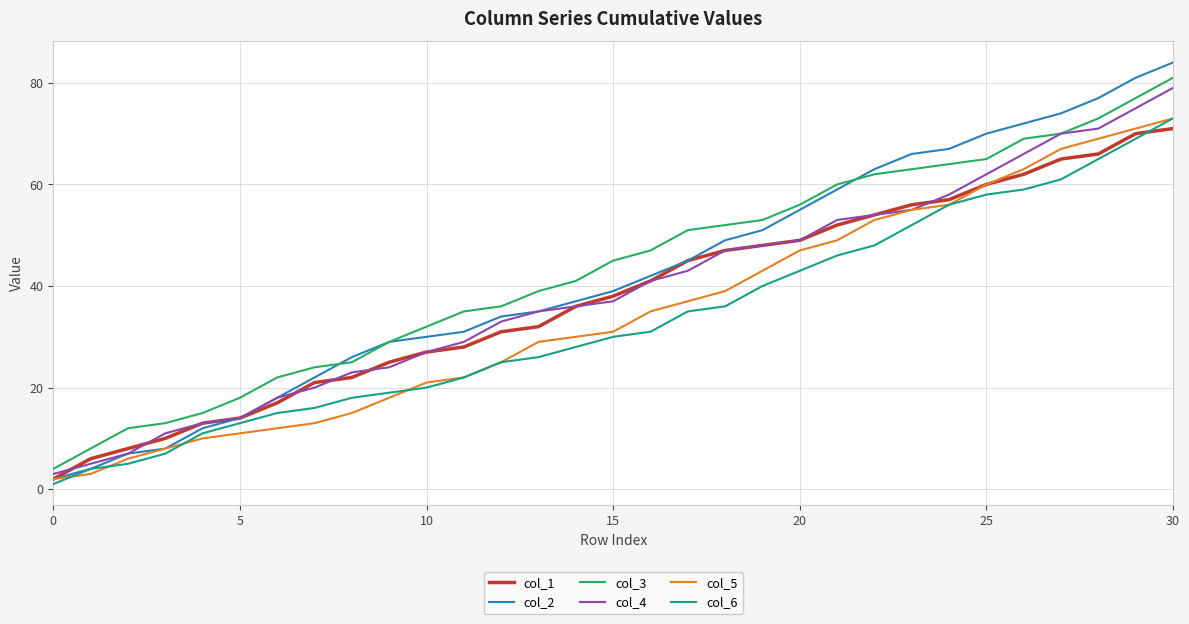

Does the chart display data point markers on the line(s)?

No